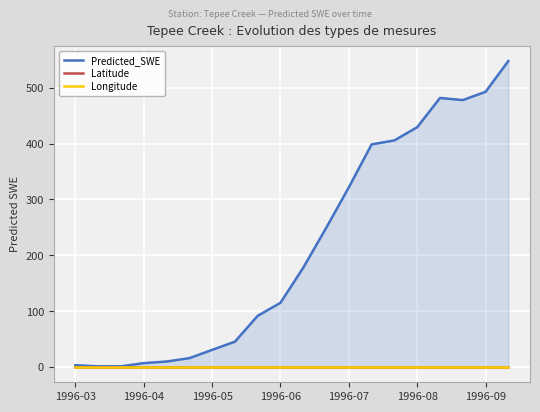

How many categories are shown in the chart?

20